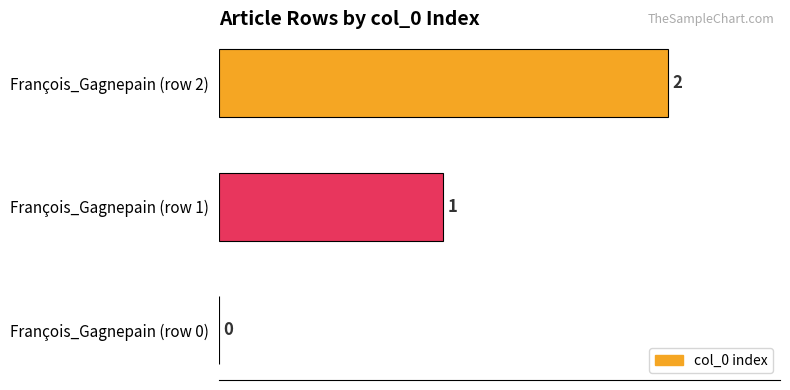

What is the change in value from François_Gagnepain (row 1) to François_Gagnepain (row 2)?

+1